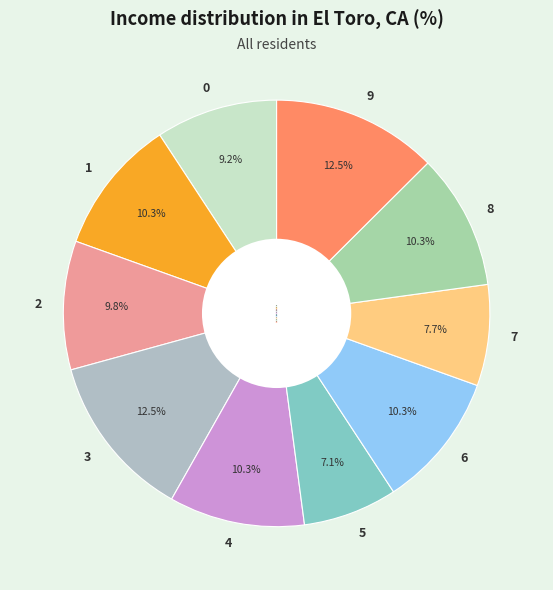

What is the smallest slice in the pie chart?

5